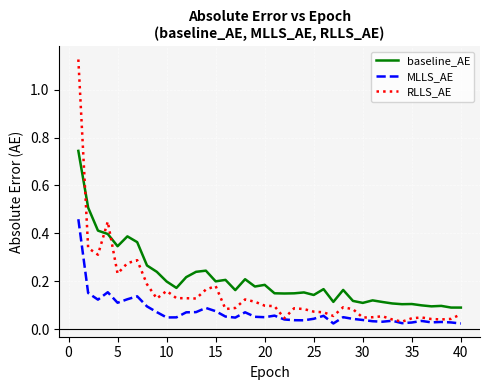

True or false: baseline_AE and RLLS_AE cross at least once.

True